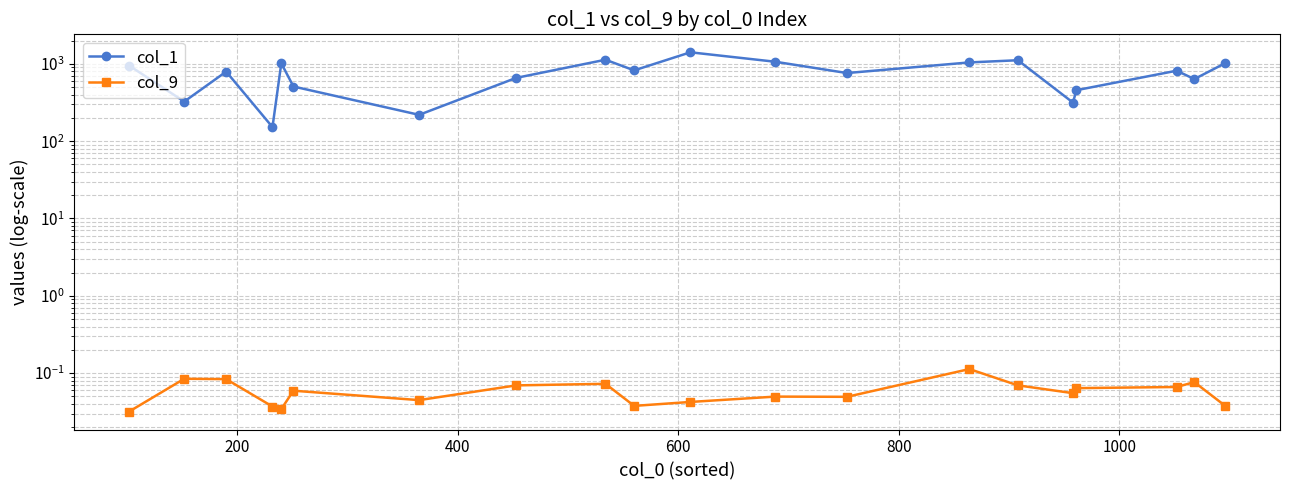

At how many categories does at least one series exceed 790?

11